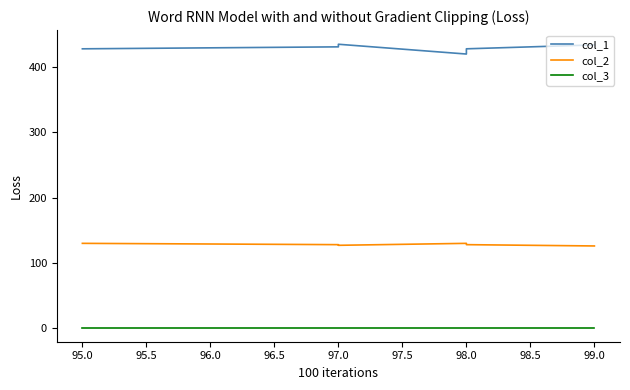

True or false: col_2 and col_3 cross at least once.

False